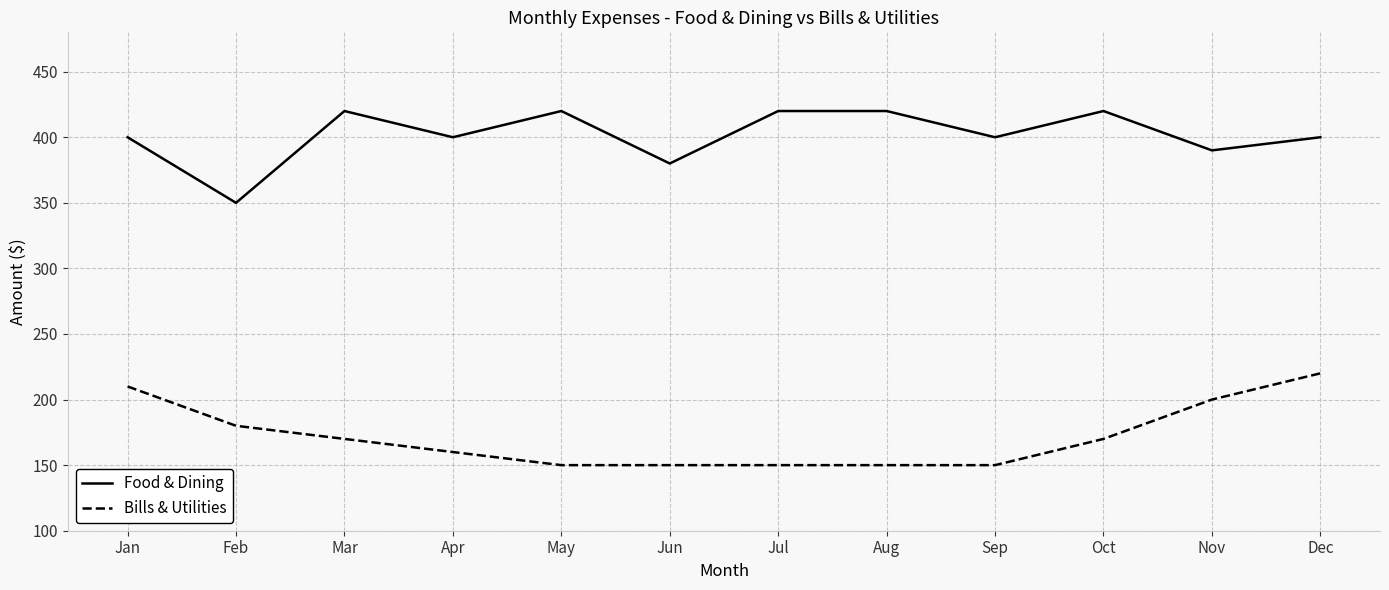

What are all the series names shown in the legend?

Food & Dining, Bills & Utilities